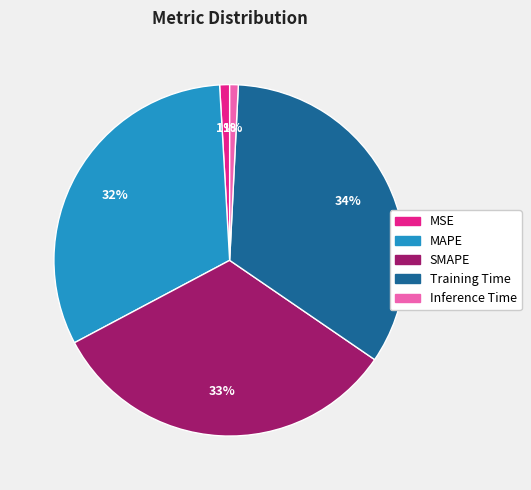

True or false: MSE accounts for 1% of the total.

True